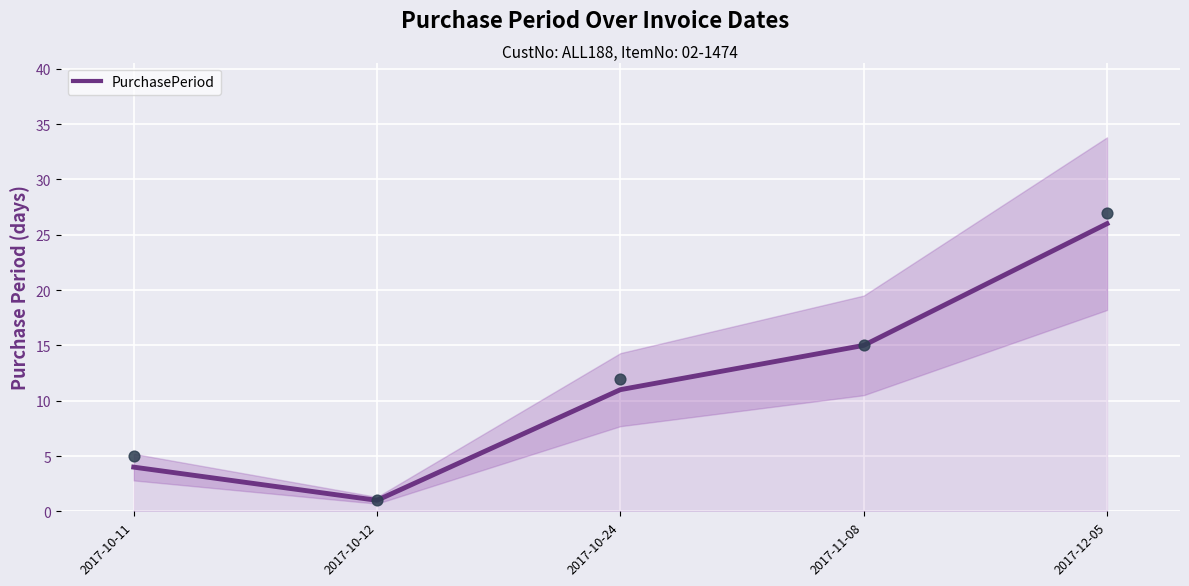

What is the change in value from 2017-10-11 to 2017-10-12?

-3